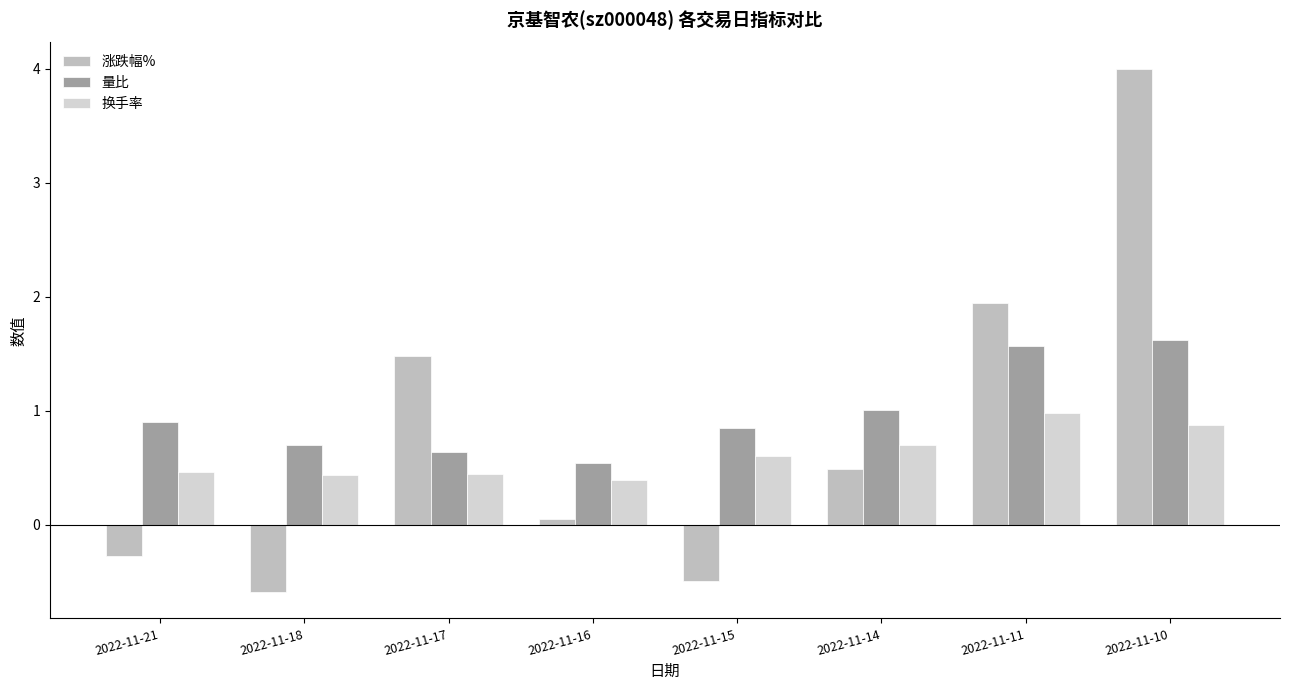

How many categories are shown in the chart?

8